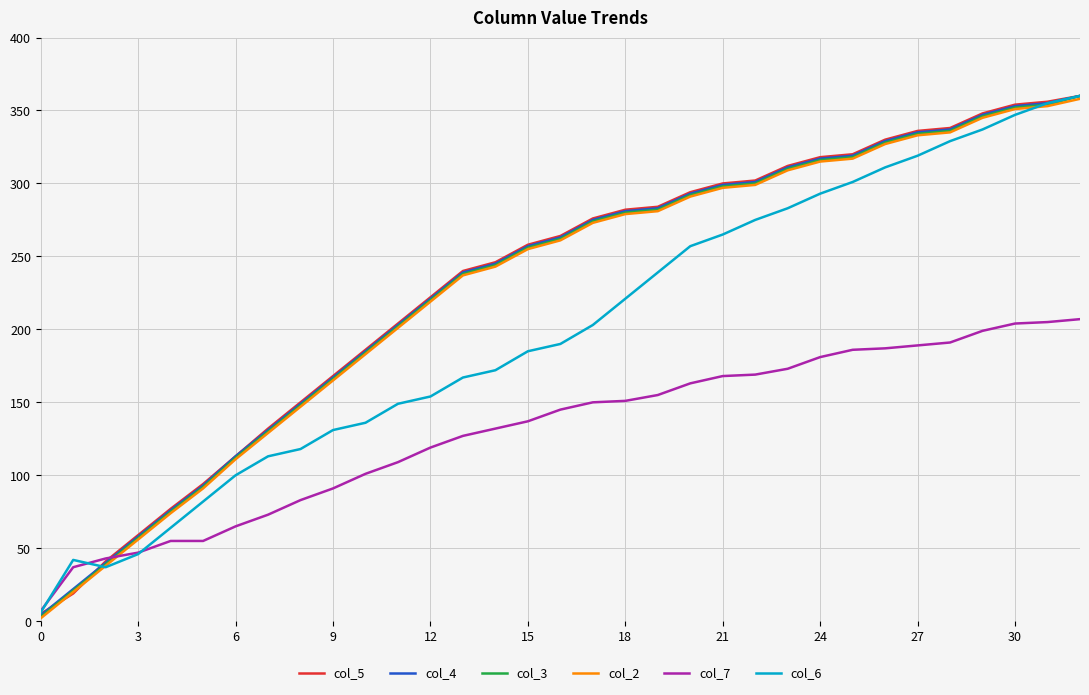

What is the maximum value shown in the chart?

360